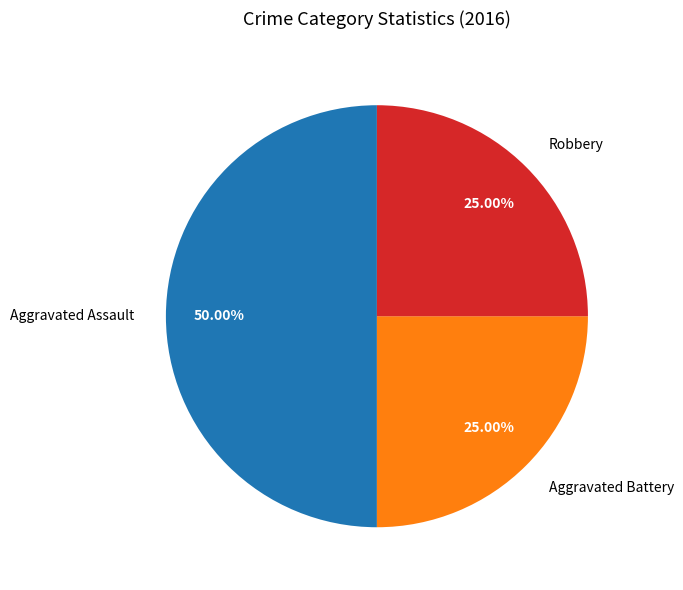

Which slice is the largest?

Aggravated Assault